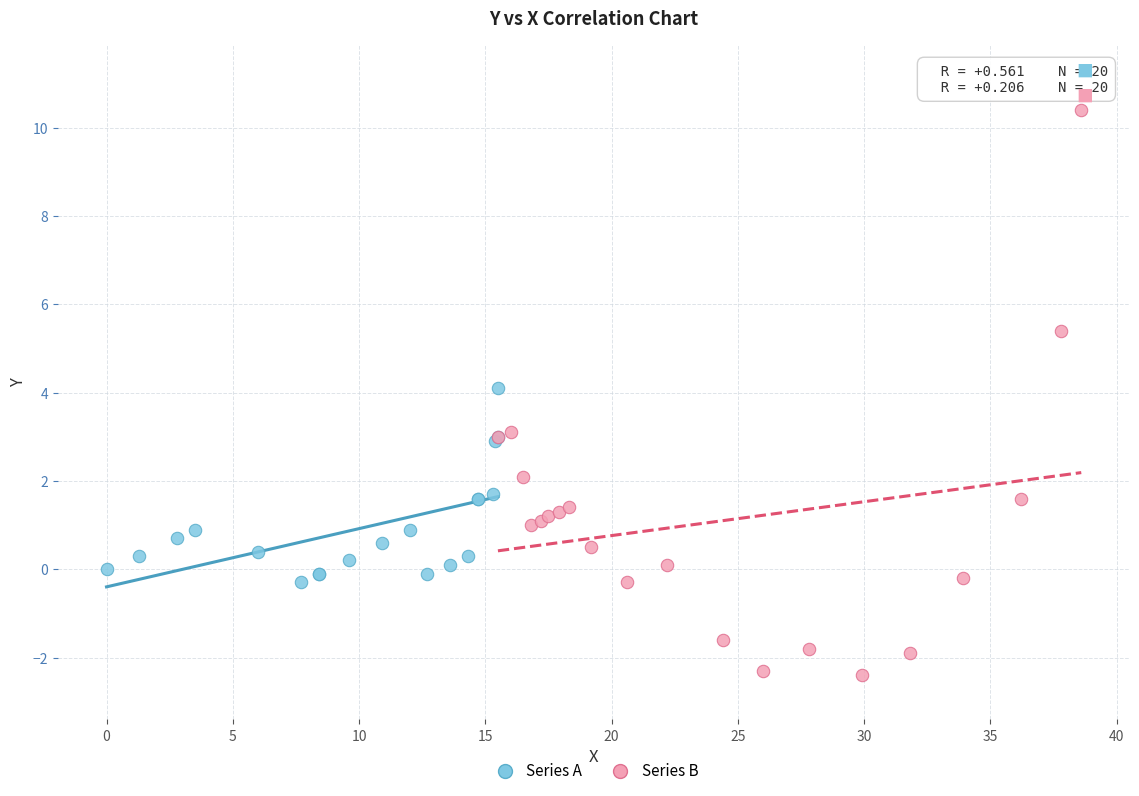

What are all the series names shown in the legend?

Series A, Series B